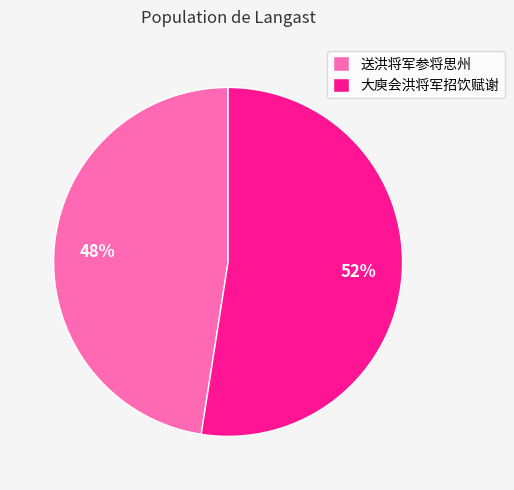

Is the sum of 送洪将军参将思州 and 大庾会洪将军招饮赋谢 greater than half?

Yes